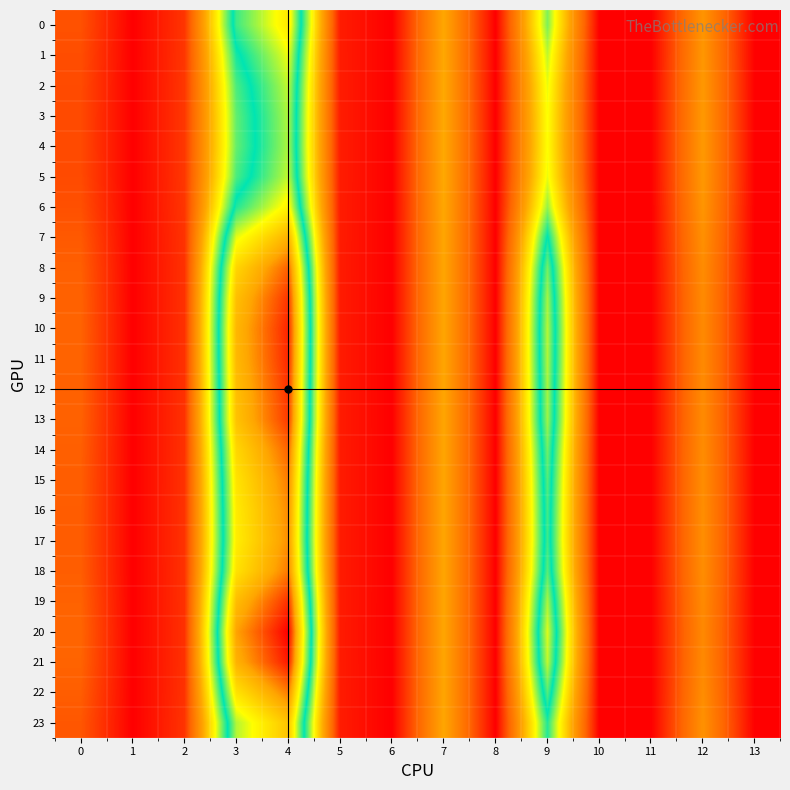

Which series has the largest total across all categories?

20